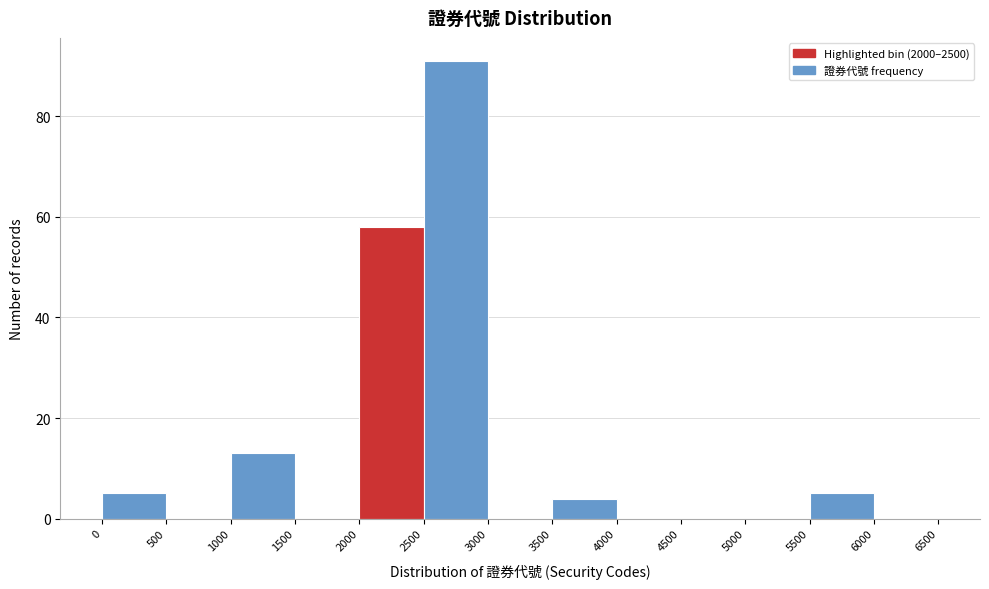

Reading left to right, transcribe this chart: for each bar, give the range it covers on the x-axis and its height. The values are not printed on the chart, so give them approximately, as read against the axis.

0 to 500: 6
500 to 1000: 0
1000 to 1500: 14
1500 to 2000: 0
2000 to 2500: 58
2500 to 3000: 92
3000 to 3500: 0
3500 to 4000: 4
4000 to 4500: 0
4500 to 5000: 0
5000 to 5500: 0
5500 to 6000: 6
6000 to 6500: 0